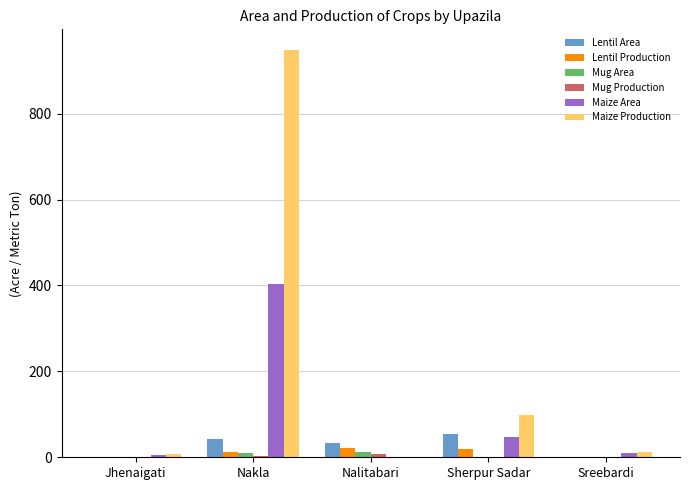

Which series has the largest total across all categories?

Maize Production